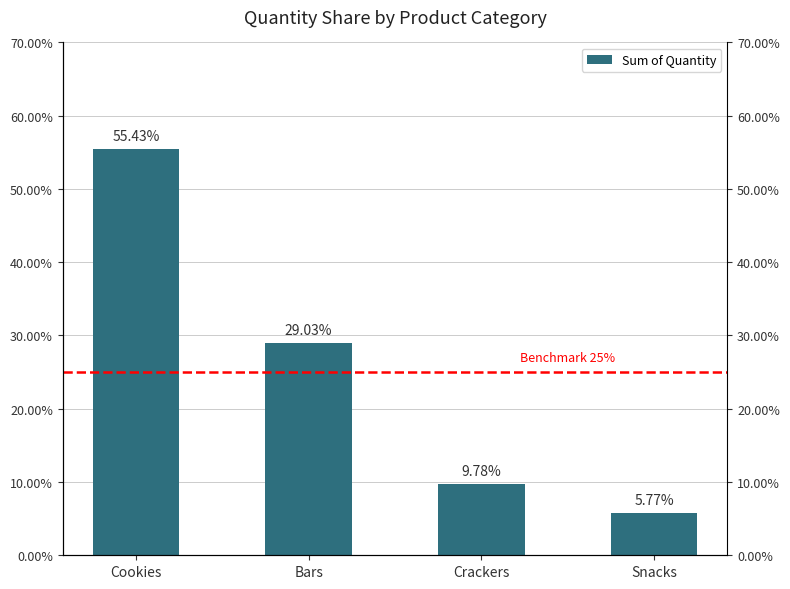

Reading left to right, what are all the values shown in this chart?

0.6	0.3	0.1	0.1